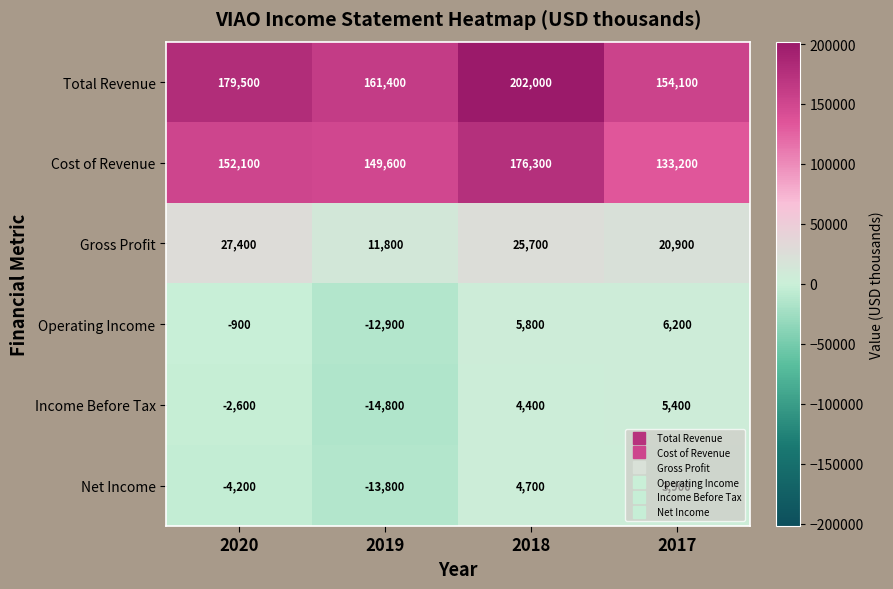

Count the Total Revenue values in the range 161400 to 202000.

3